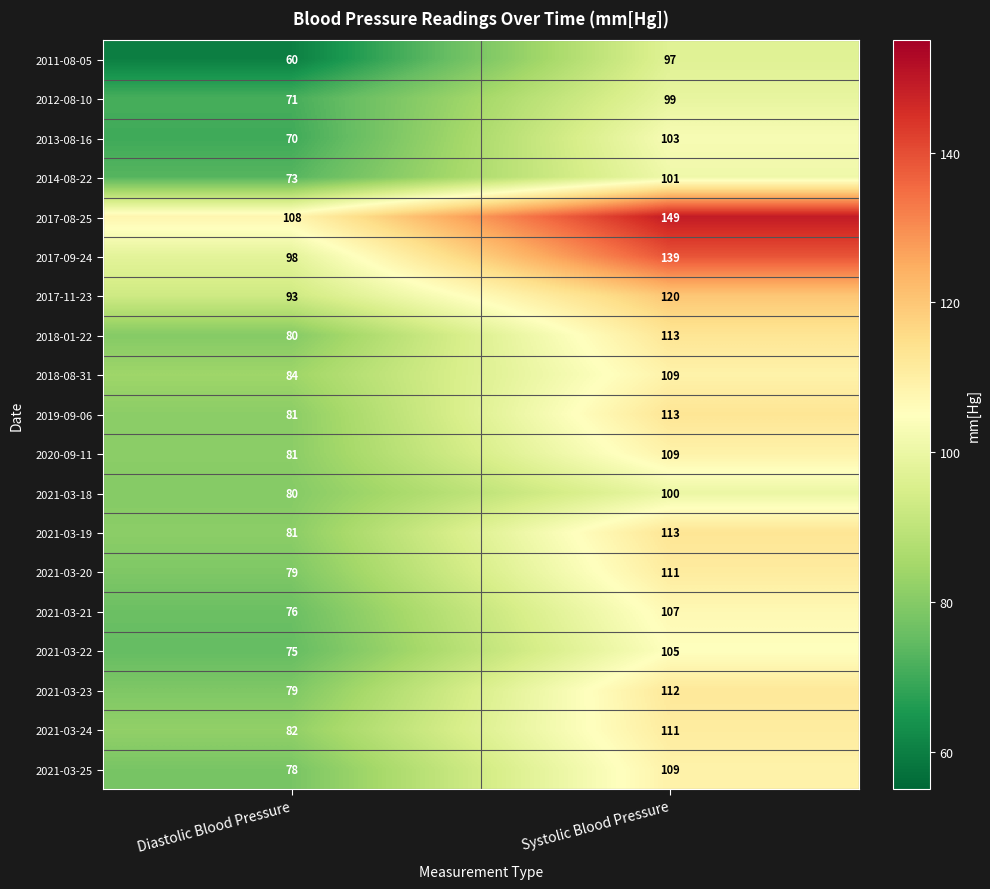

Which series has the largest total across all categories?

2017-08-25